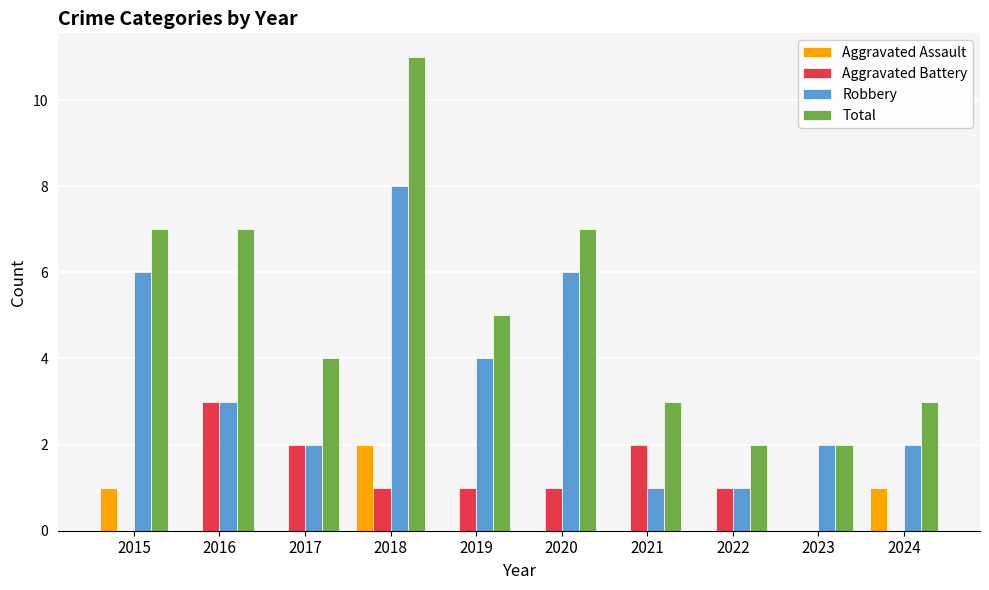

Between 2016 and 2023, which series saw the biggest shift?

Total